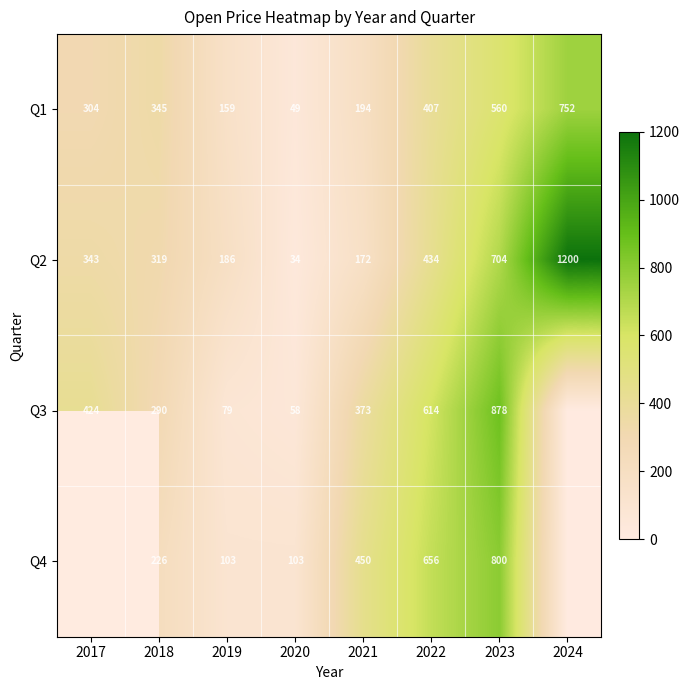

At which label is Q2 closest to 617?

2023